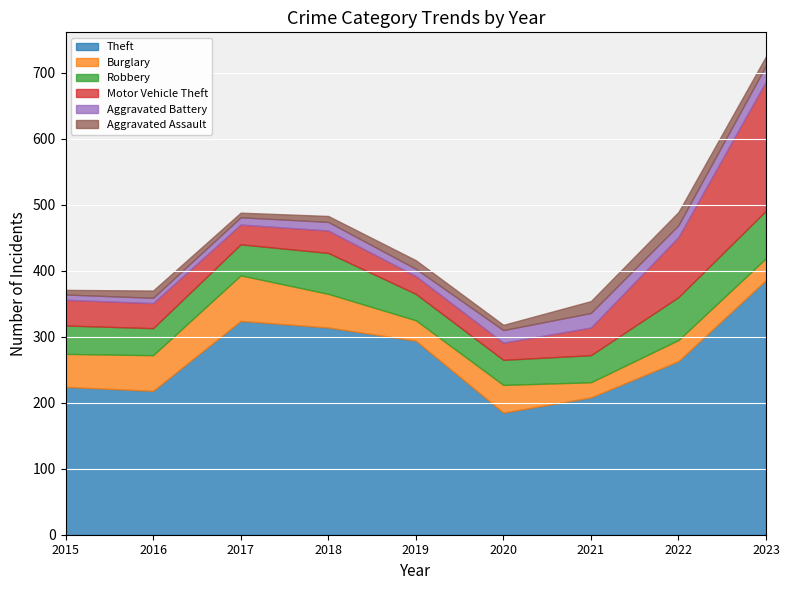

Which series has the largest total across all categories?

Theft